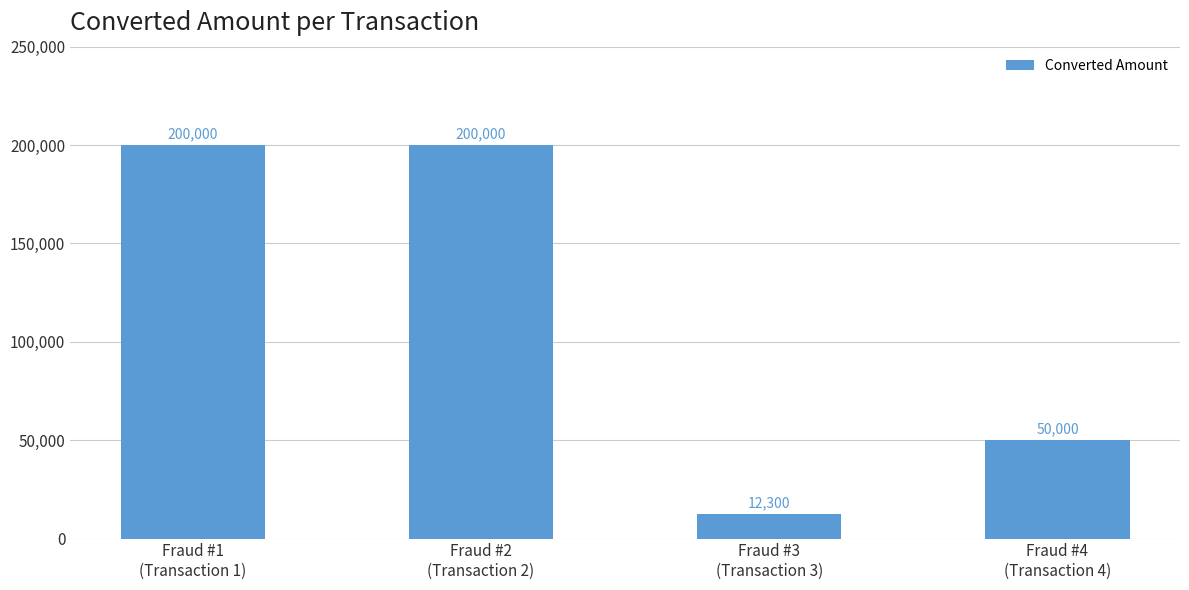

How many distinct data groups are displayed?

1